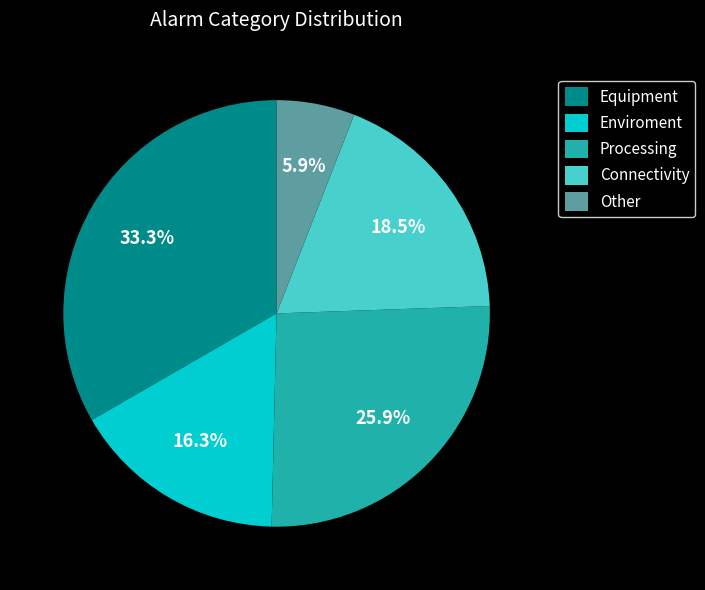

Rank the categories by value from highest to lowest.

Equipment, Processing, Connectivity, Enviroment, Other